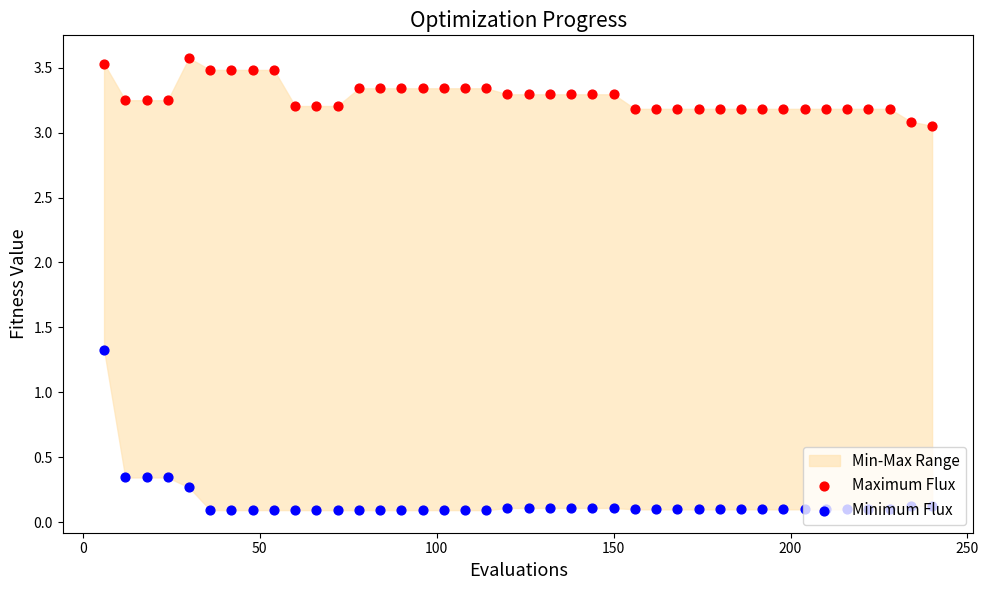

What are all the series names shown in the legend?

Maximum Flux, Minimum Flux